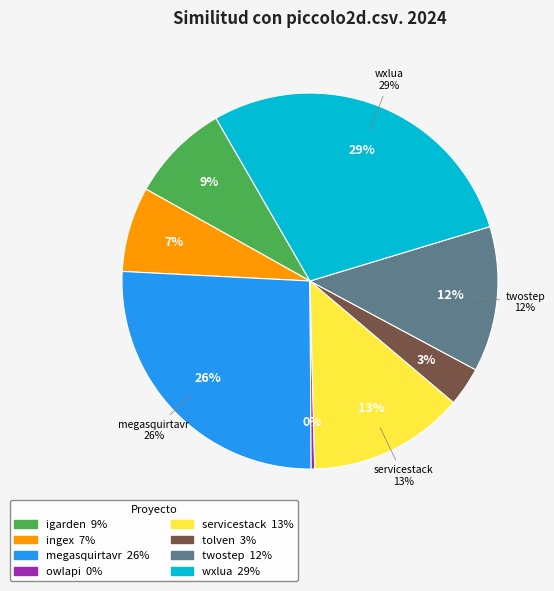

Does wxlua.csv represent more than half of the total?

No